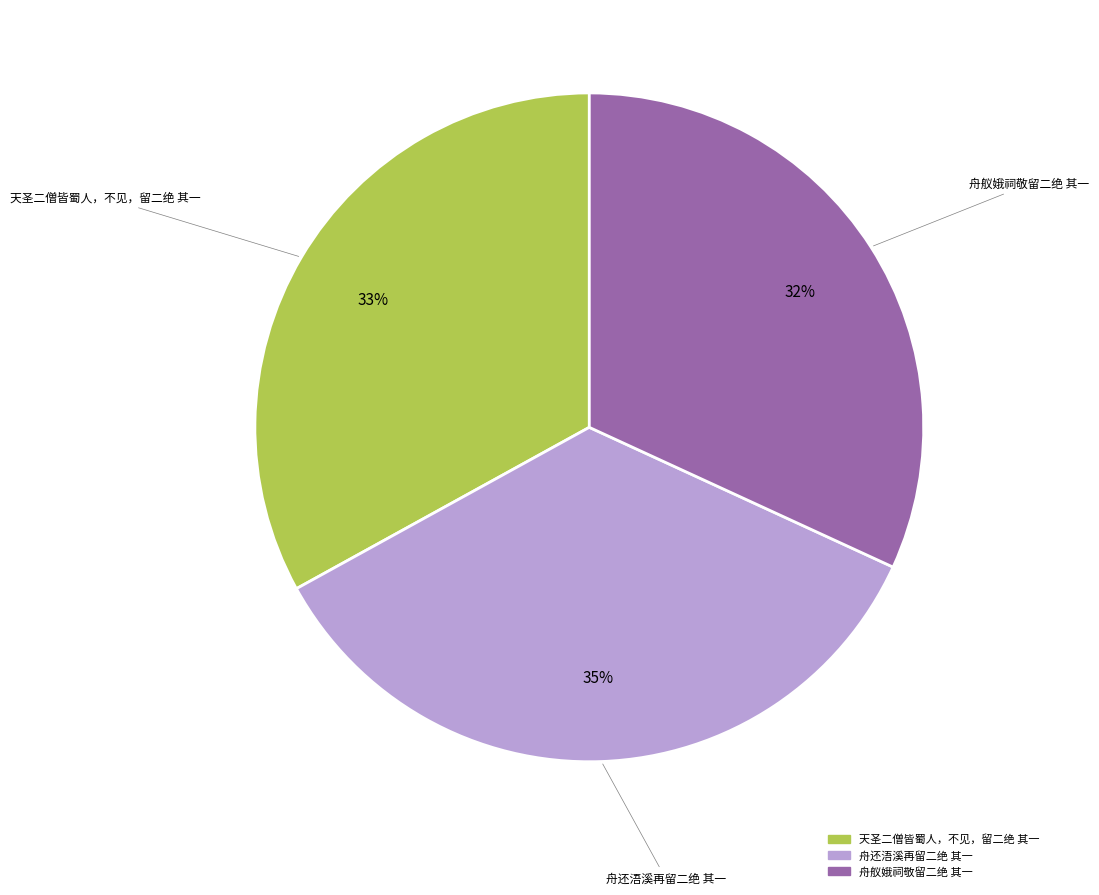

Rank the categories by value from lowest to highest.

舟舣娥祠敬留二绝 其一, 天圣二僧皆蜀人，不见，留二绝 其一, 舟还浯溪再留二绝 其一